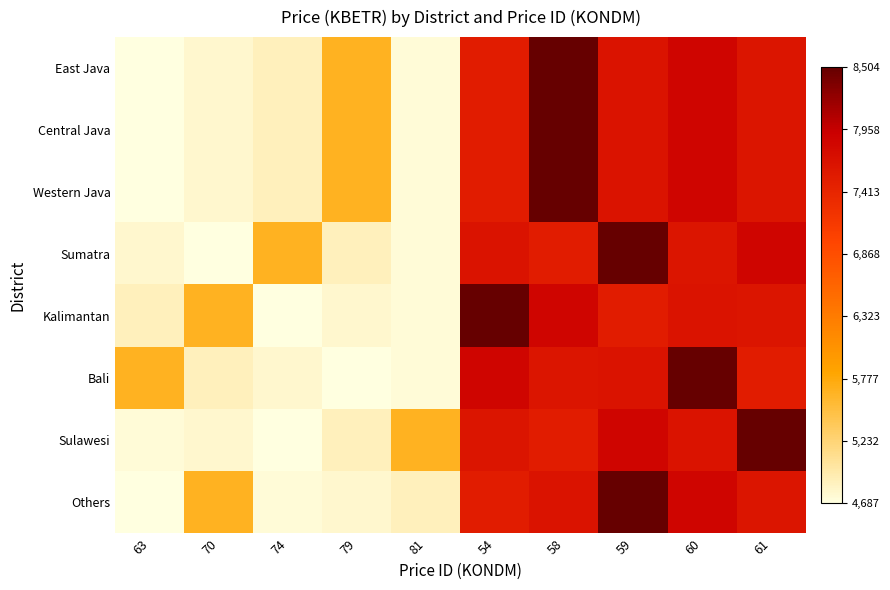

Which category has the highest value across all series?

58